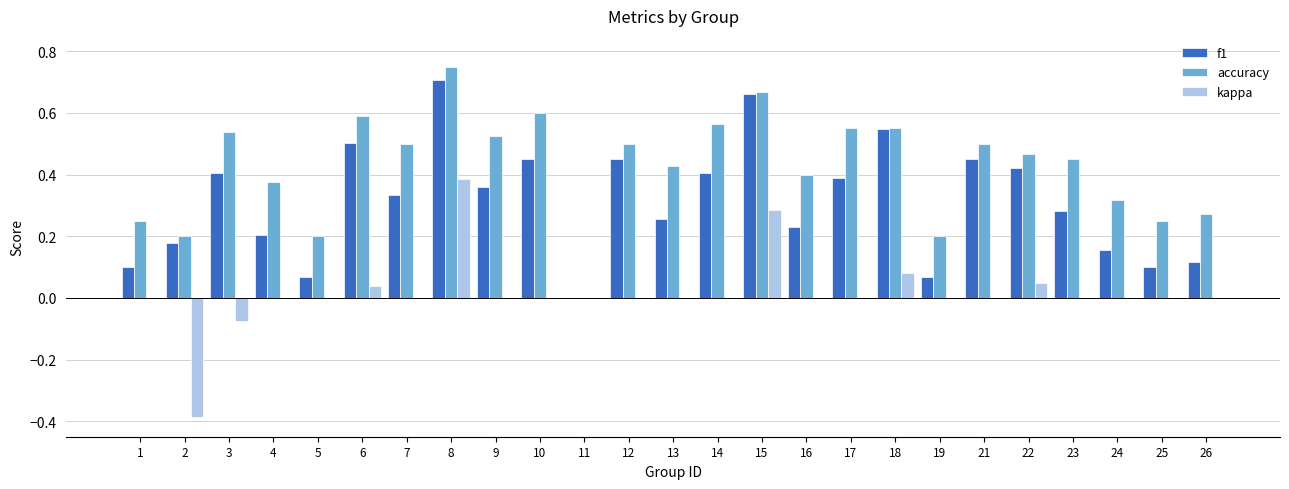

What is the sum of all f1 values?

7.8